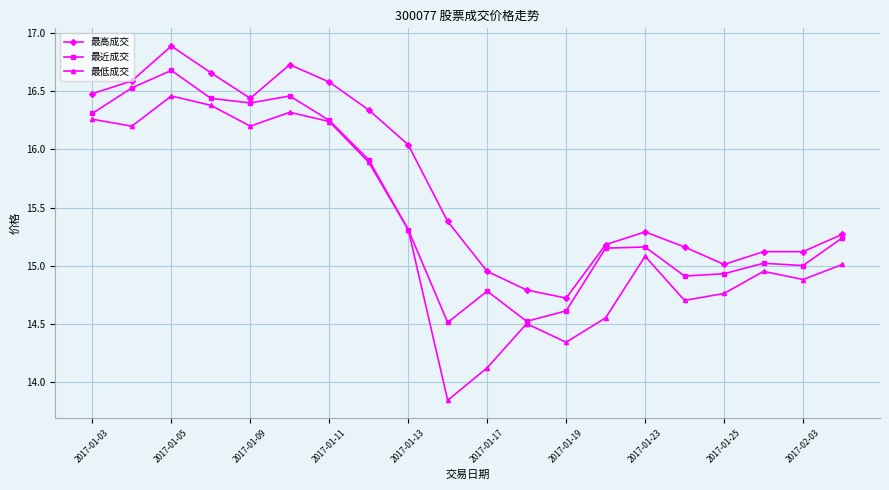

Which series has the largest total across all categories?

最高成交